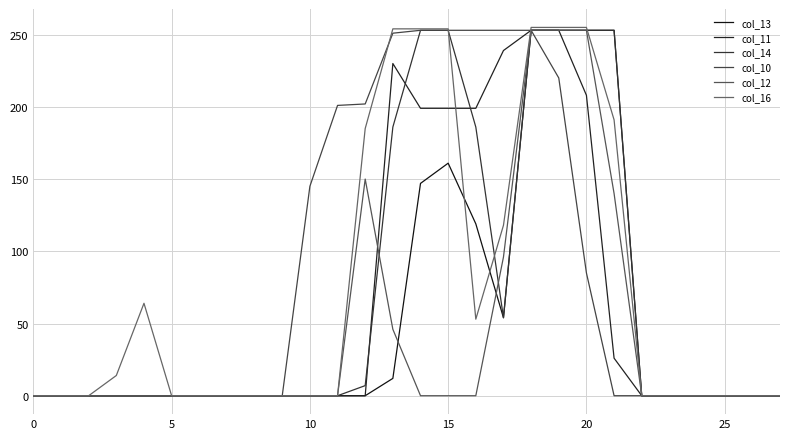

Where do col_16 and col_14 first cross each other?

15 and 16